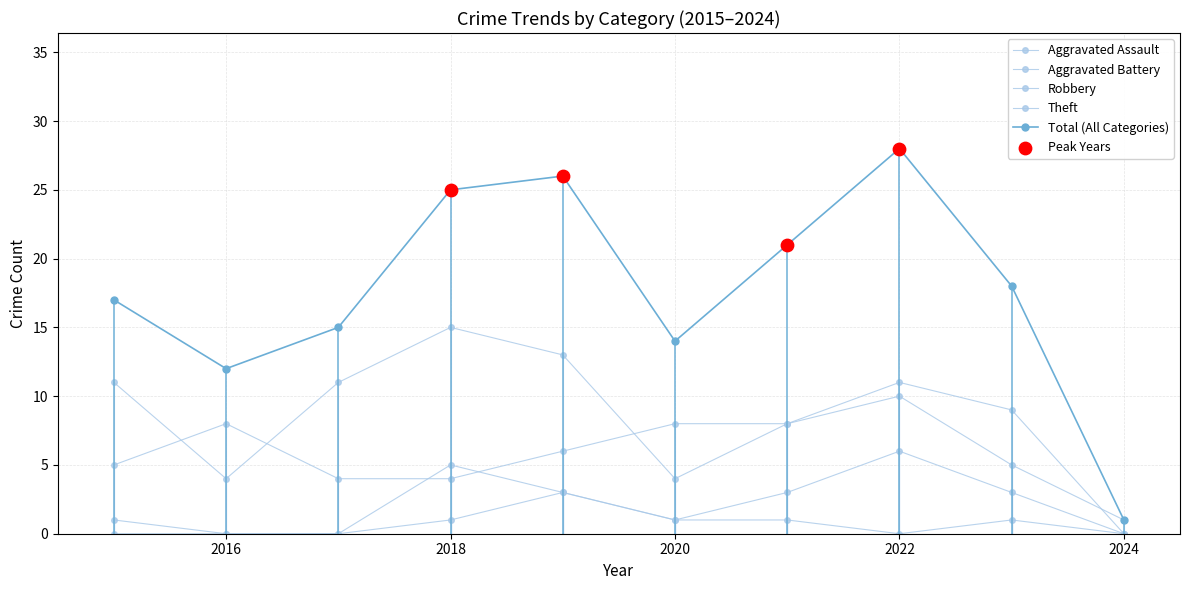

How many categories are shown in the chart?

10